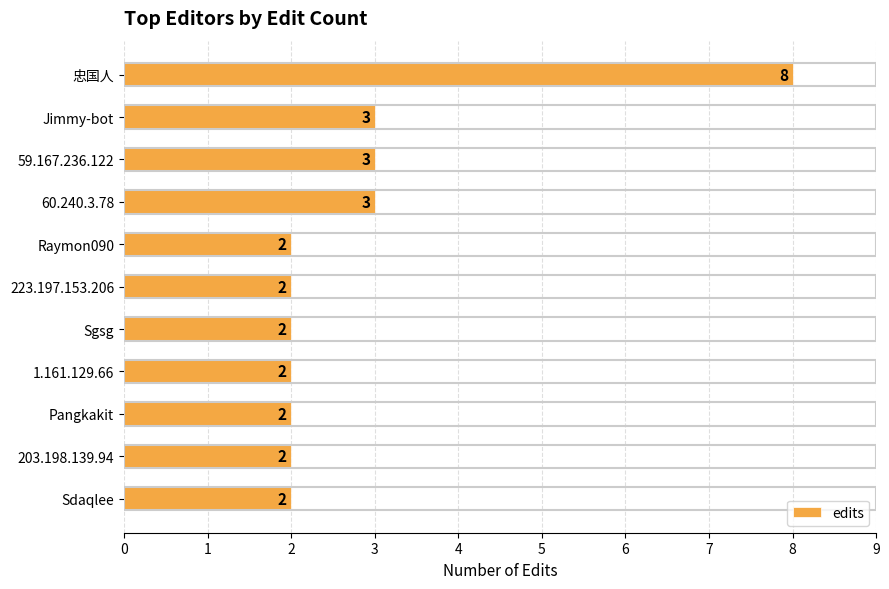

What is the difference between the maximum and minimum values?

6